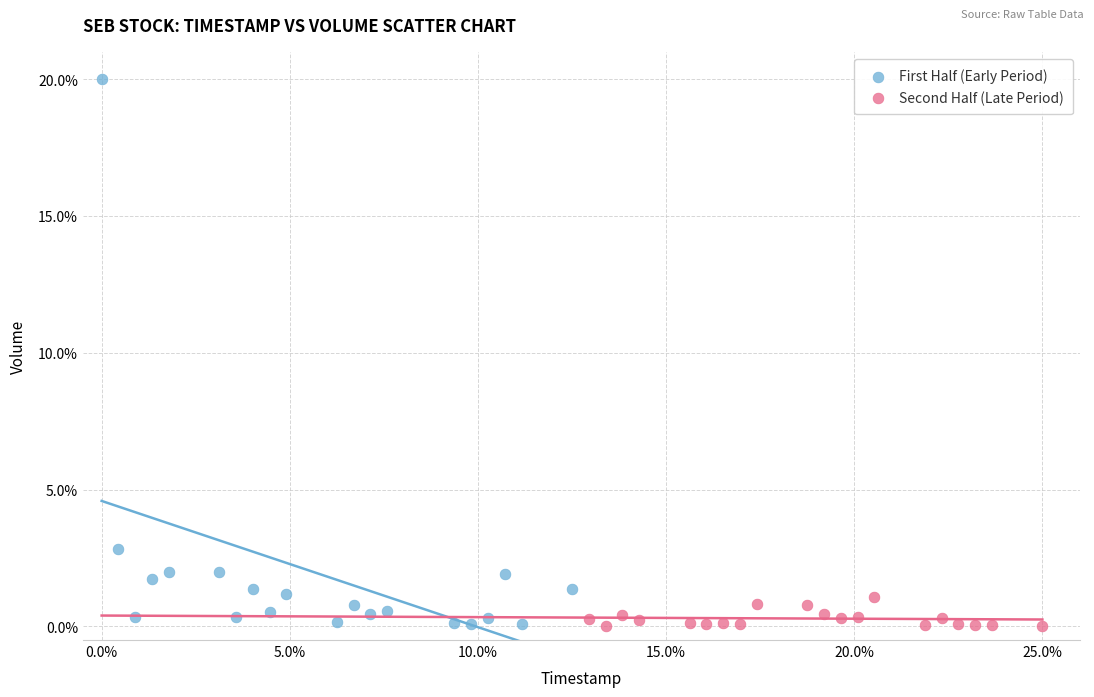

Which series has the widest spread of Y values?

First Half (Early Period)